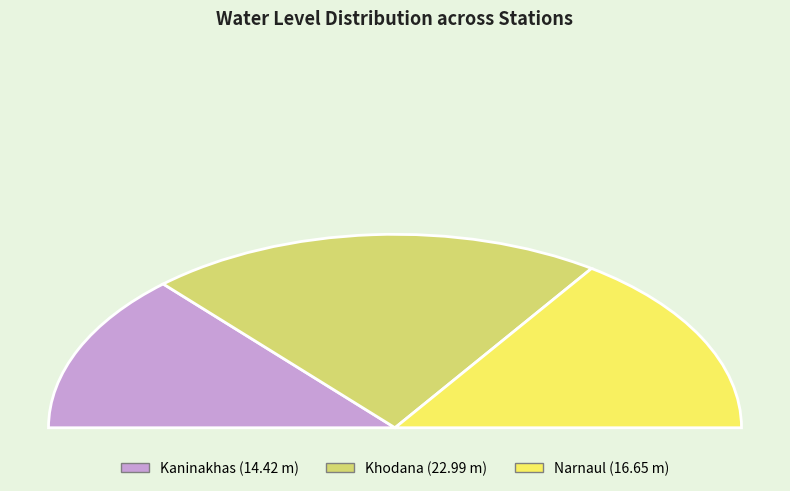

To the nearest percent, what is the average slice percentage?

33%